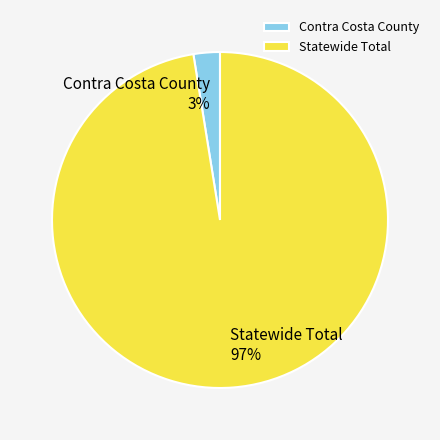

How many segments does this pie chart have?

2